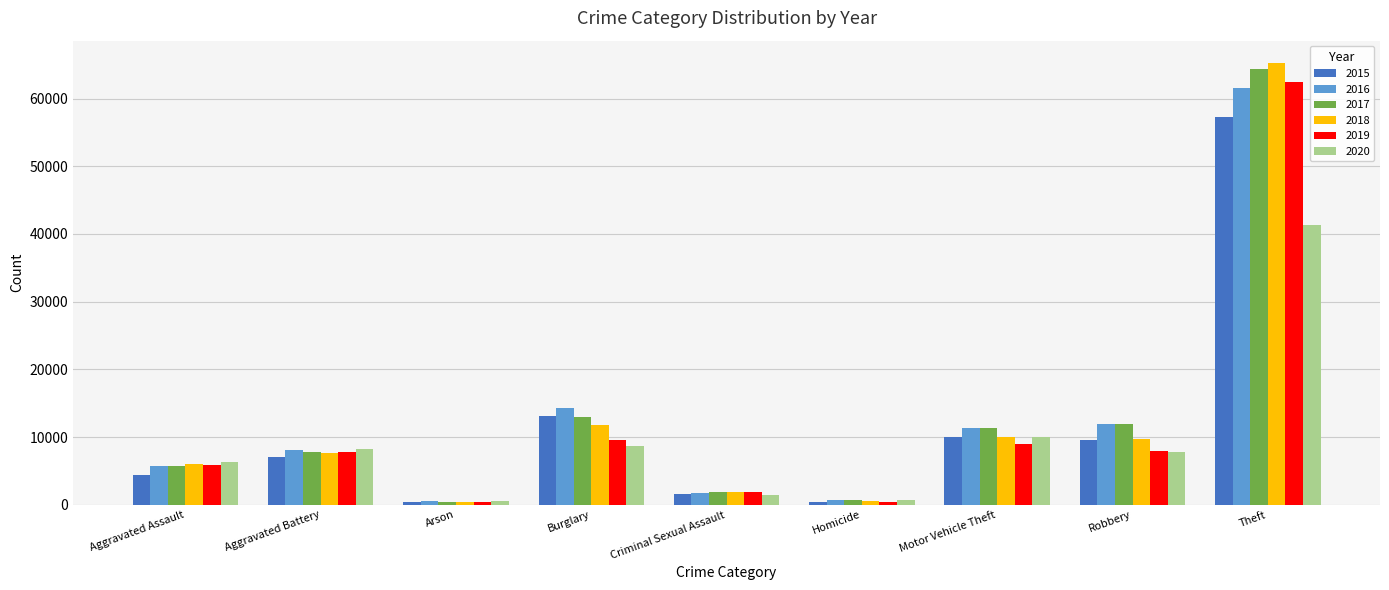

What is the smallest value displayed?

373